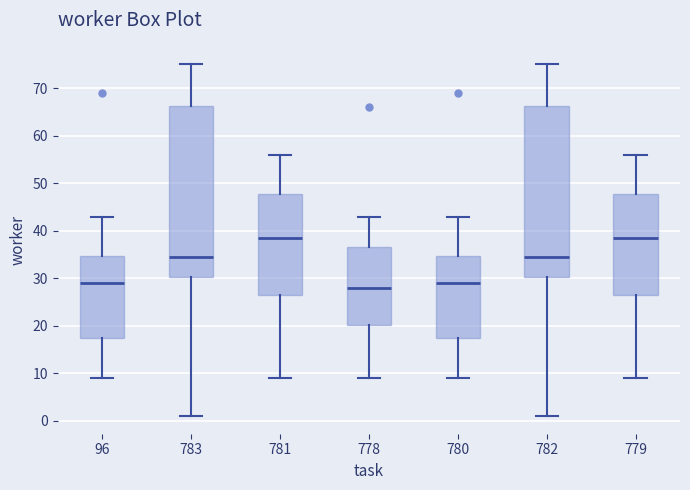

Reading left to right, read every box against the y-axis: the position of its median line, the range the box covers, and the ends of its whiskers. The values are not printed on the chart, so give them approximately, as read against the axis.

96: median 29, box 18 to 35, whiskers 9 to 43
783: median 35, box 30 to 66, whiskers 1 to 75
781: median 39, box 27 to 48, whiskers 9 to 56
778: median 28, box 20 to 37, whiskers 9 to 43
780: median 29, box 18 to 35, whiskers 9 to 43
782: median 35, box 30 to 66, whiskers 1 to 75
779: median 39, box 27 to 48, whiskers 9 to 56